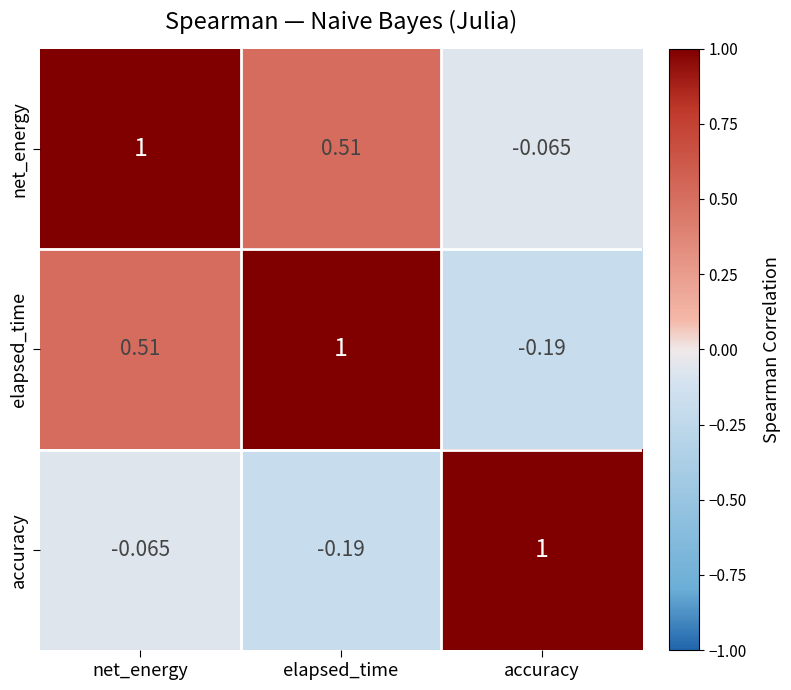

Where is elapsed_time nearest to the value 0?

accuracy